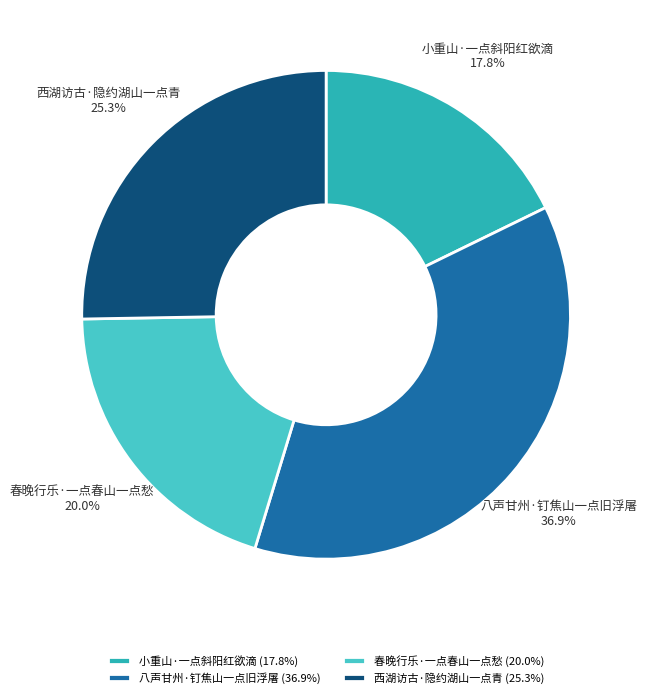

To the nearest percent, what is the combined percentage of 小重山·一点斜阳红欲滴 and 八声甘州·钉焦山一点旧浮屠?

55%